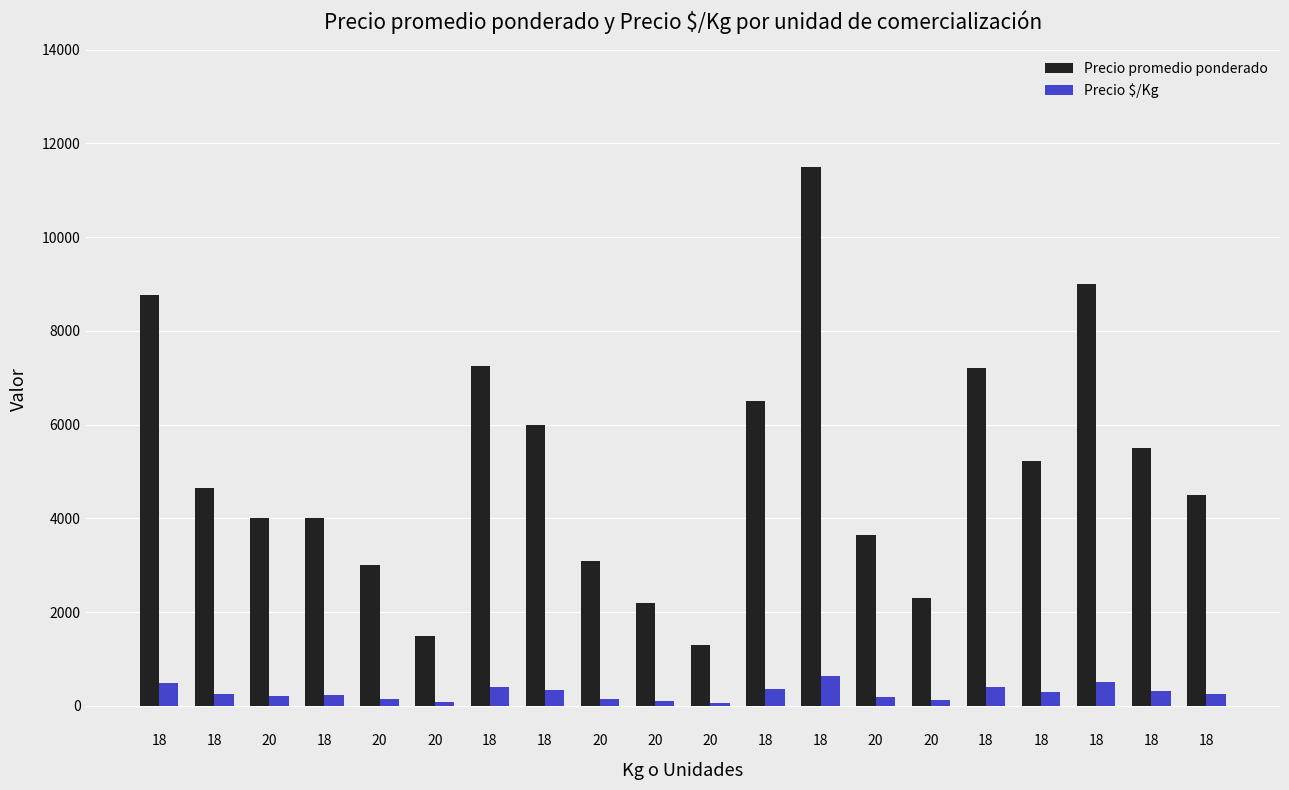

What is the sum of the Precio promedio ponderado values at 18 and 20?

13000